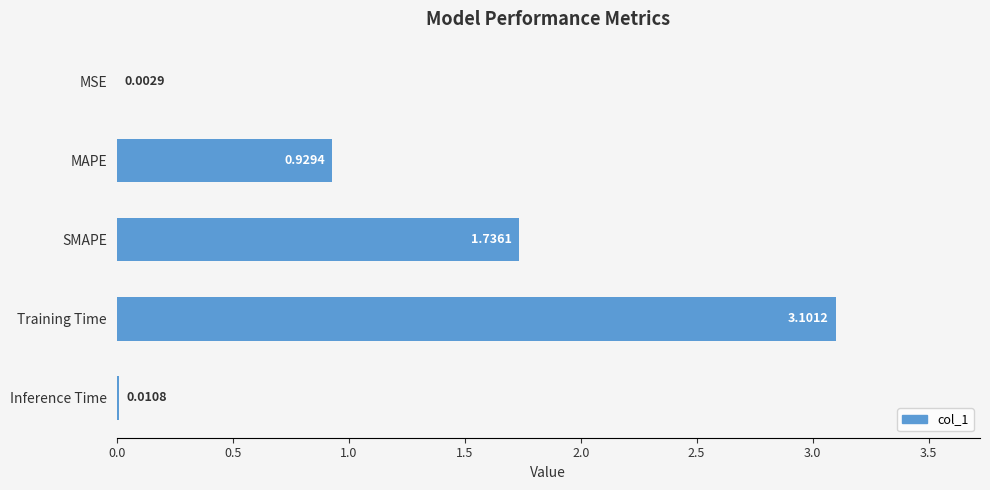

Which label corresponds to the largest value in the chart?

Training Time